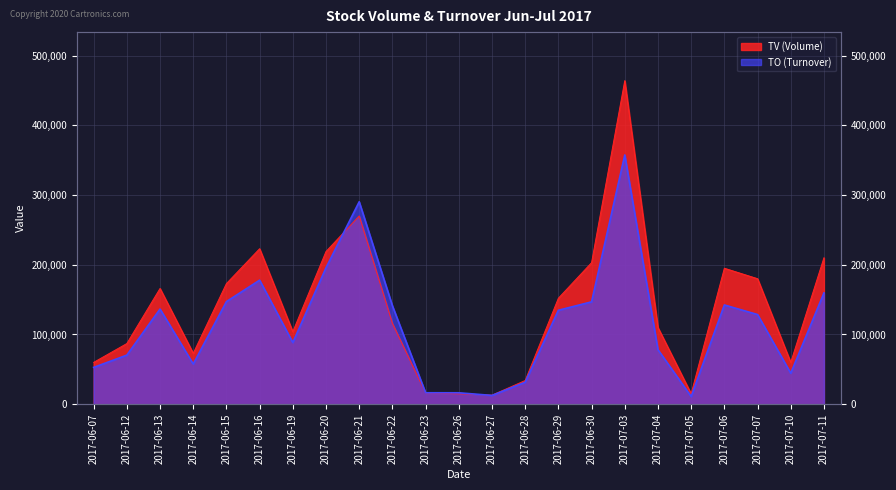

Is it true that TO equals 11050 at 2017-07-05?

True